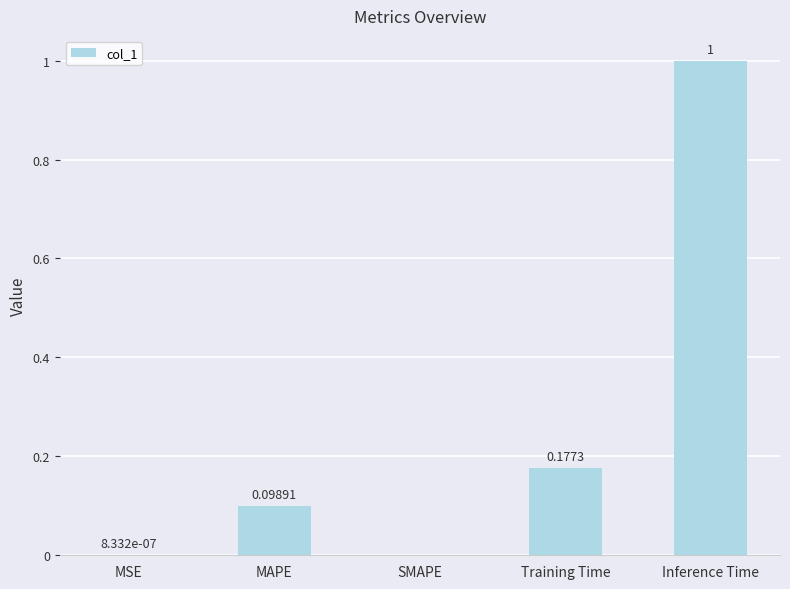

What is the change in value from MSE to Inference Time?

+1.0